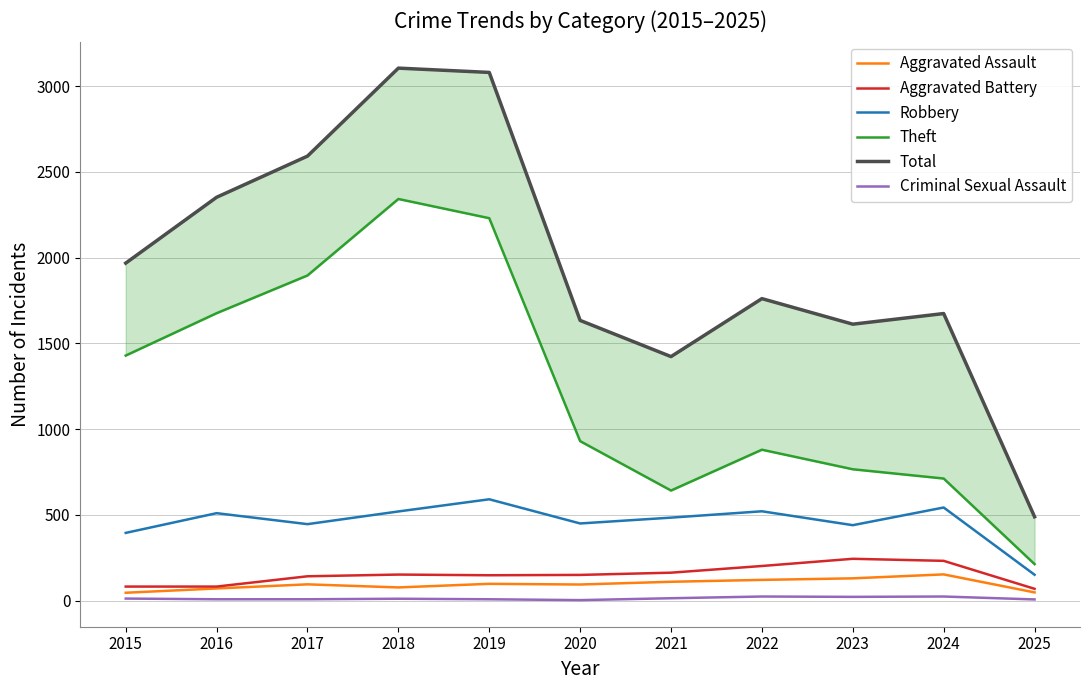

Which series changed the most between 2017 and 2018?

Total